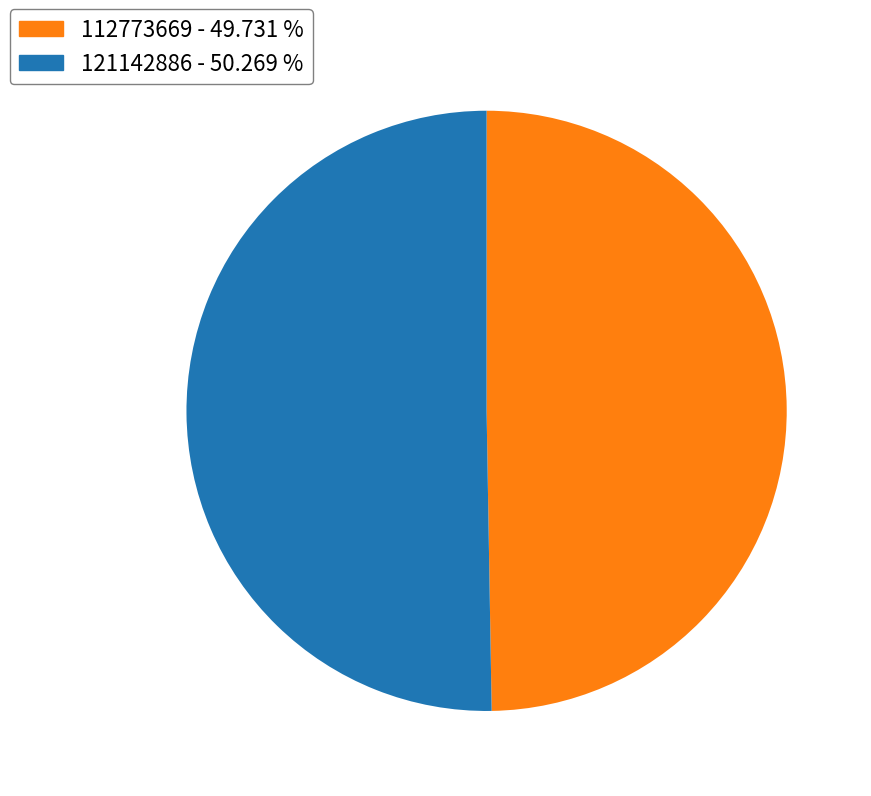

What is the ratio of the value at 112773669 to the value at 121142886?

1.0